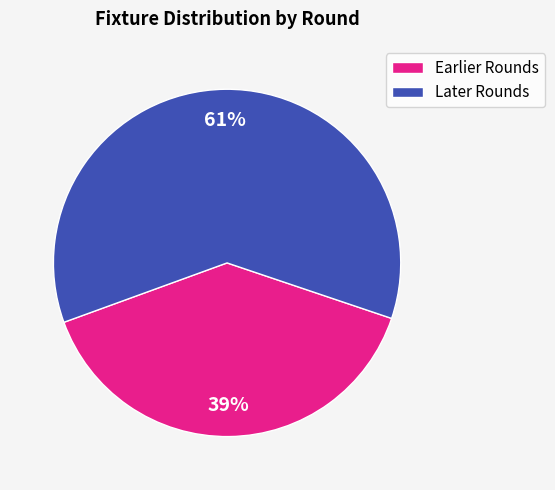

To the nearest percent, what is the combined percentage of Earlier Rounds and Later Rounds?

100%